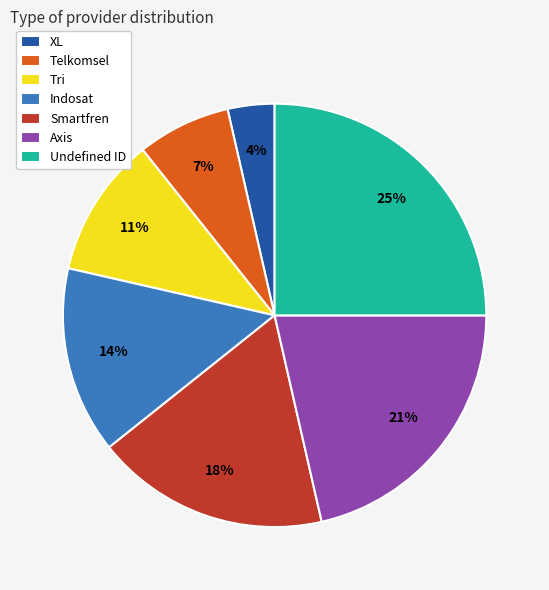

To the nearest percent, what is the average slice percentage?

14%